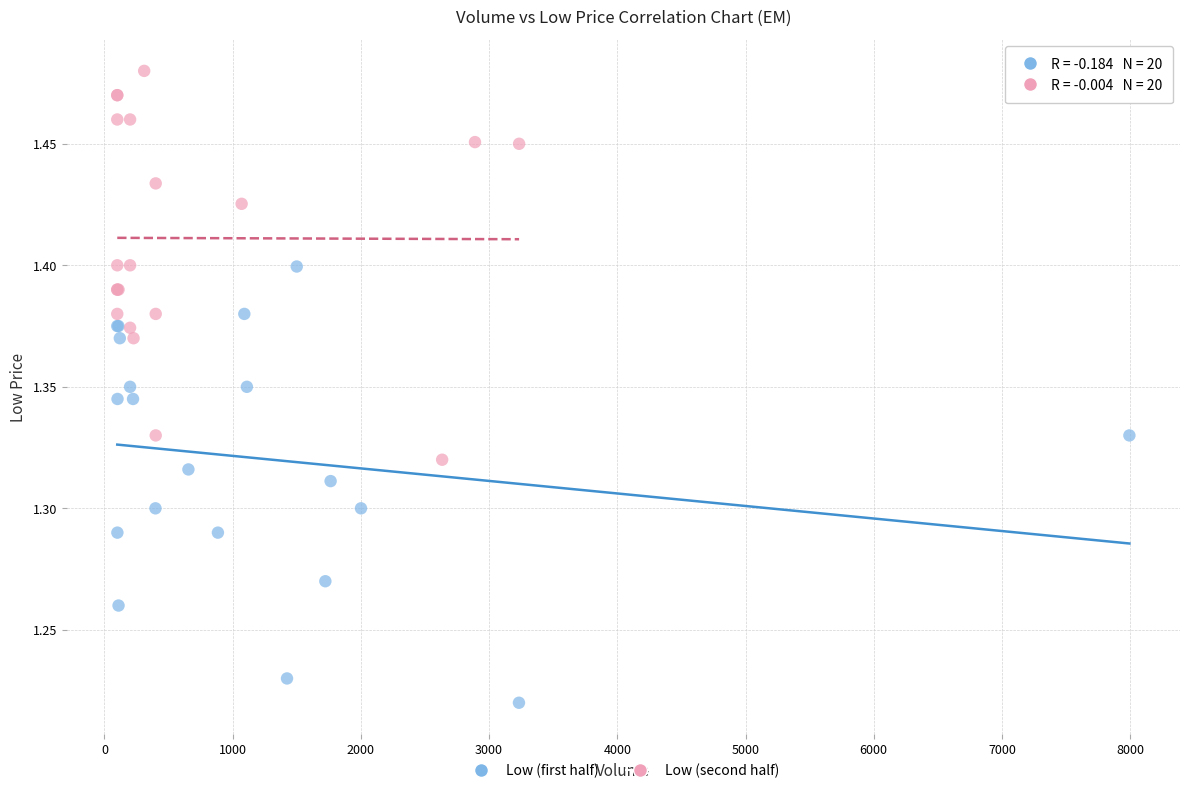

Which series contains the lowest Y value?

Low (first half)